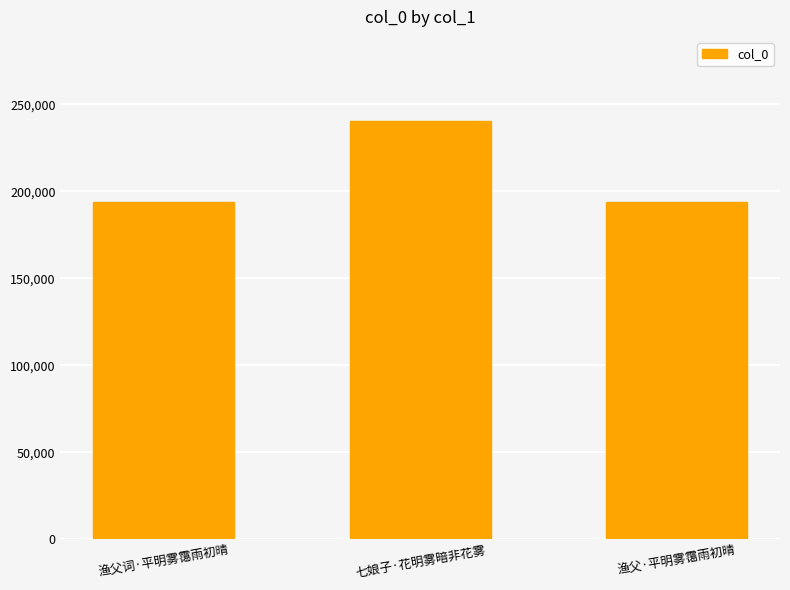

What is the label of the 1st bar from the left?

渔父词·平明雾霭雨初晴